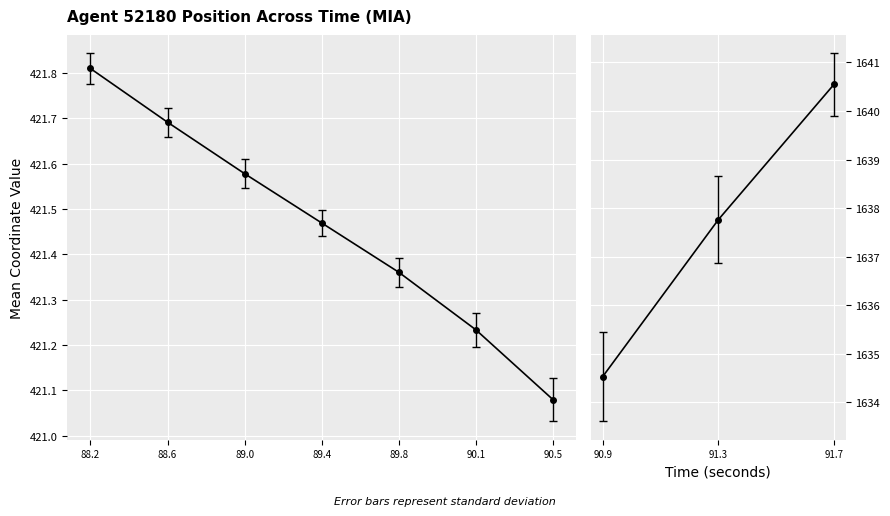

True or false: Y has more than 1 points higher than both neighbors.

False